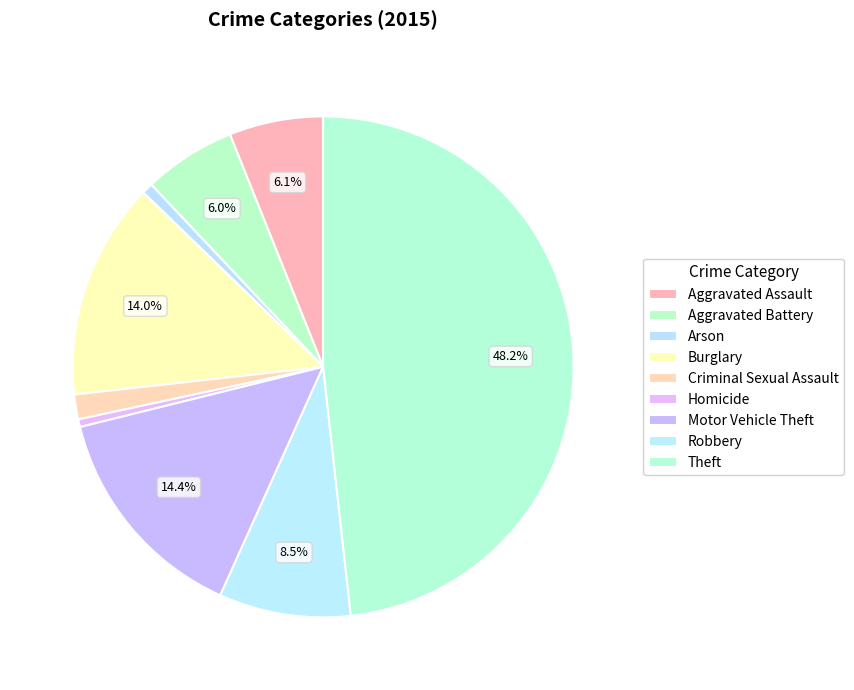

To the nearest percent, what is the average slice percentage?

11%